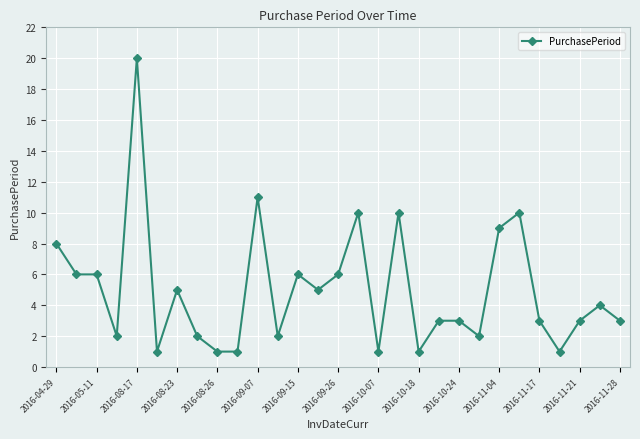

What is the smallest value displayed?

1